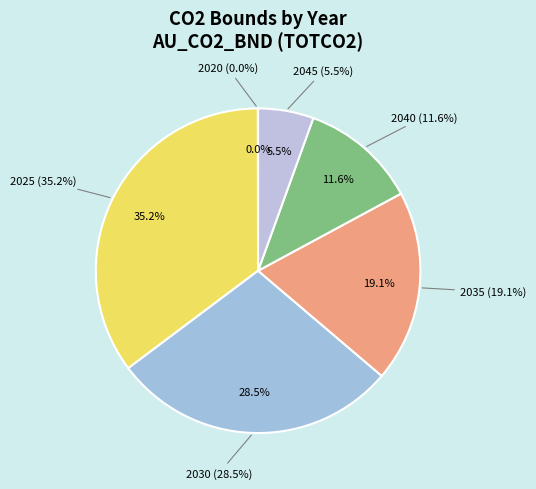

Which slice is the largest?

2025